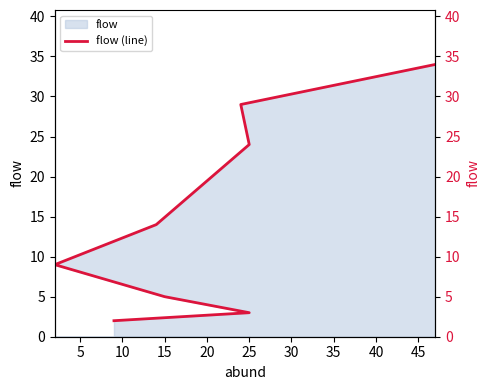

What is the value of the 1st point from the left?

2